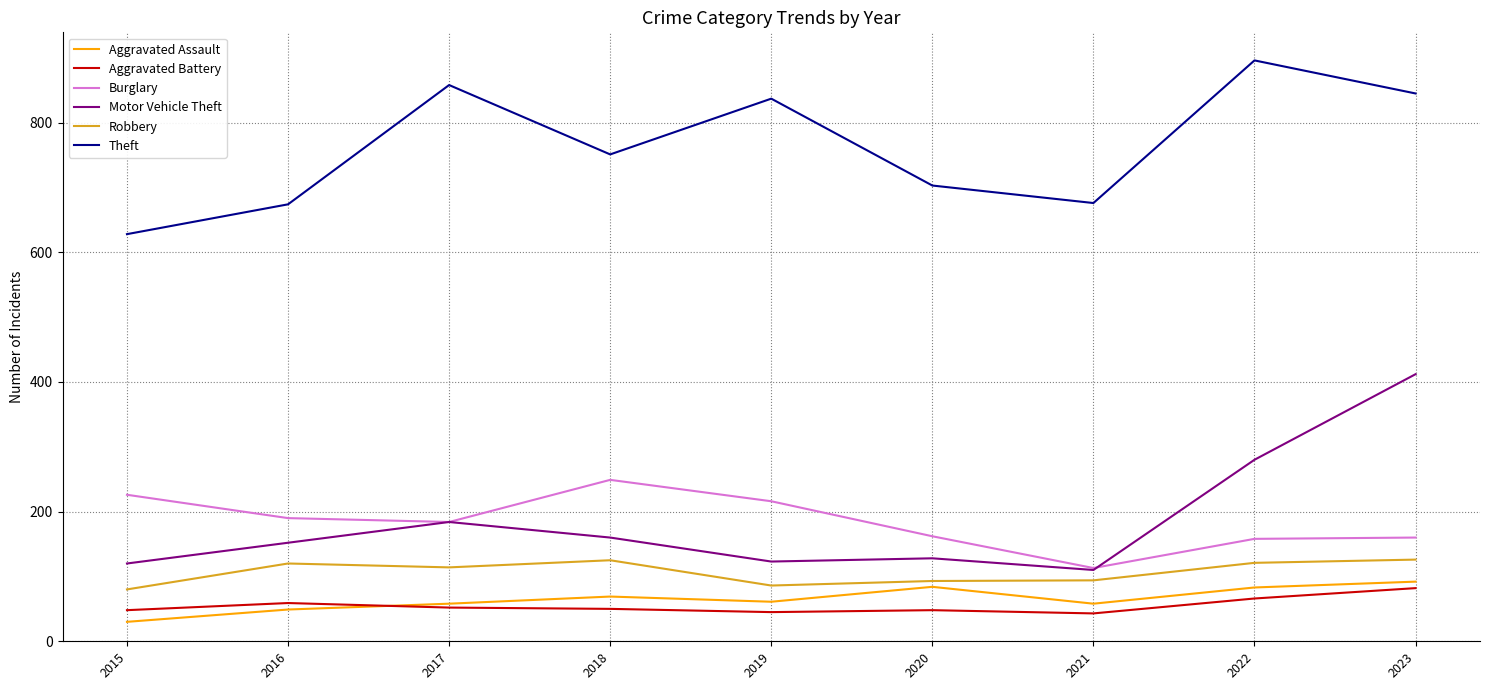

What are all the series names shown in the legend?

Aggravated Assault, Aggravated Battery, Burglary, Motor Vehicle Theft, Robbery, Theft